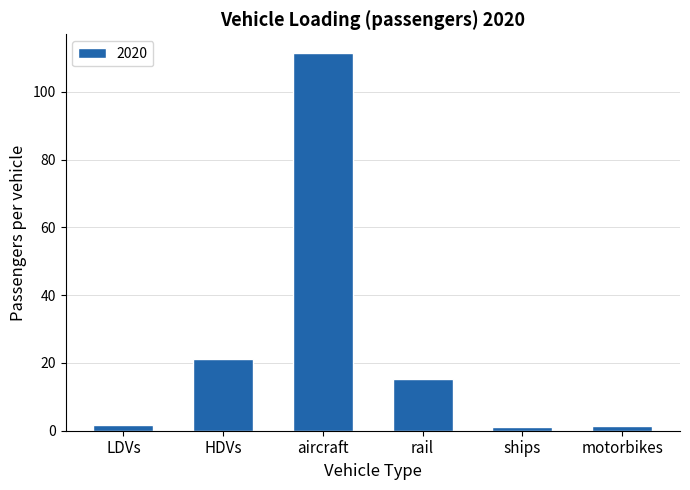

What is the minimum value shown in the chart?

1.0